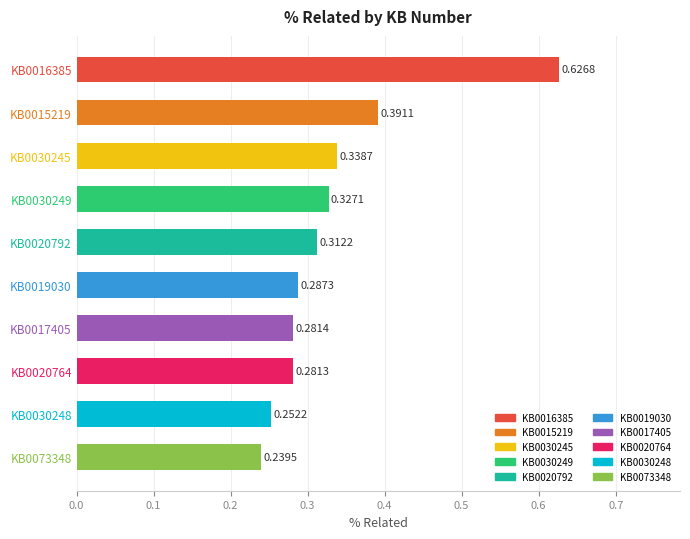

What is the sum of all values?

3.3